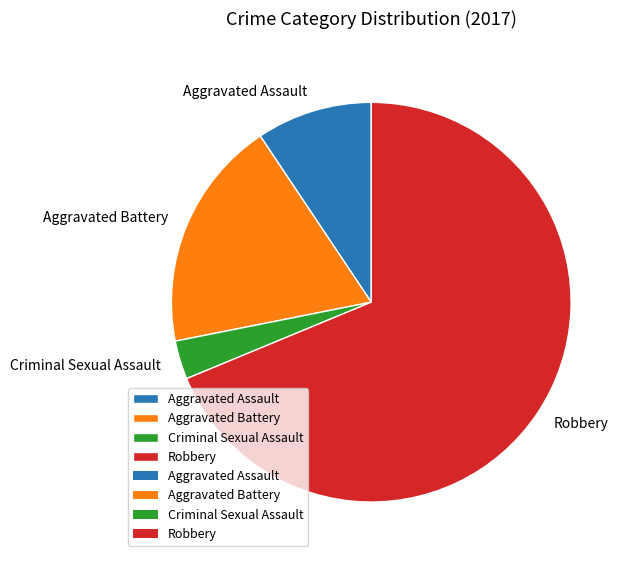

Do Aggravated Battery and Criminal Sexual Assault together represent more than half of the pie?

No